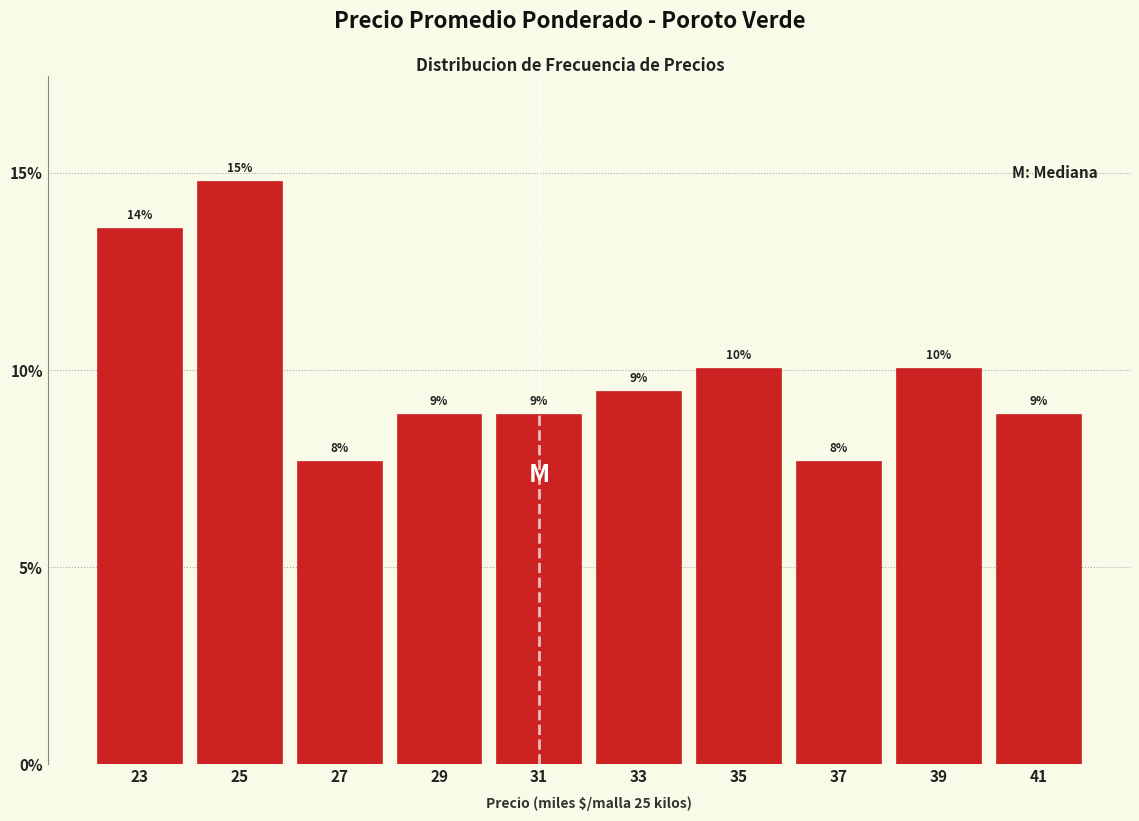

Are the bars horizontal?

No